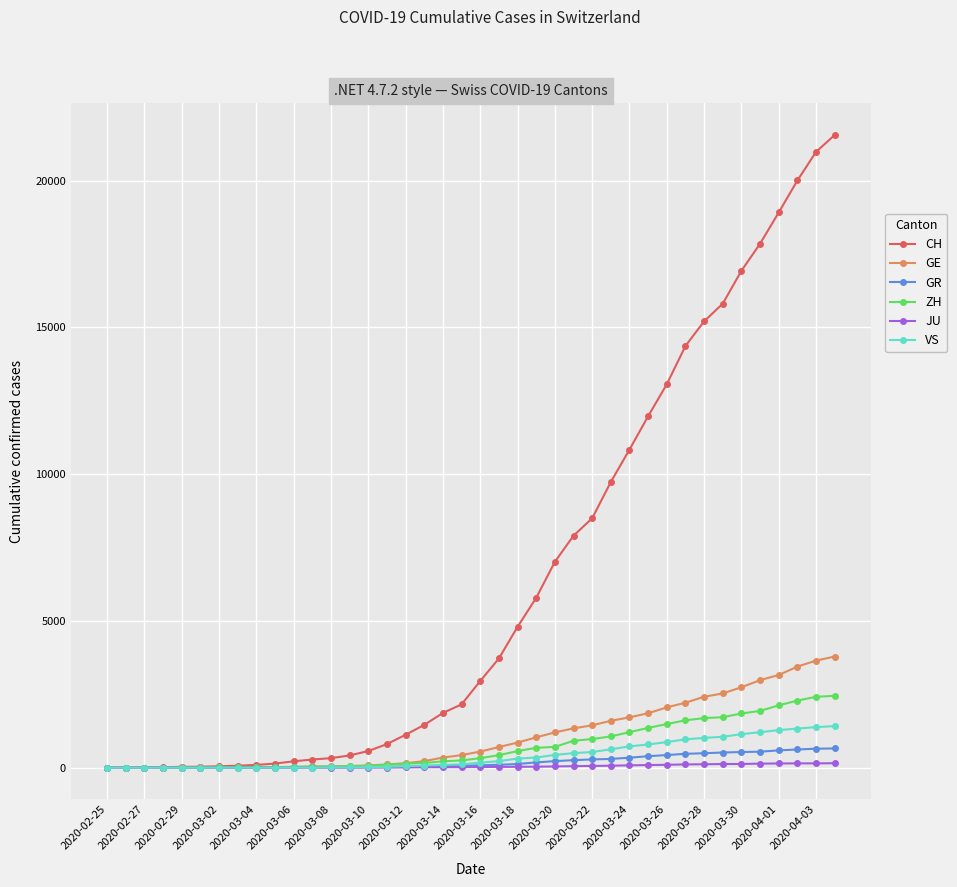

What is the value of the ZH point at the 39th from the left?

2417